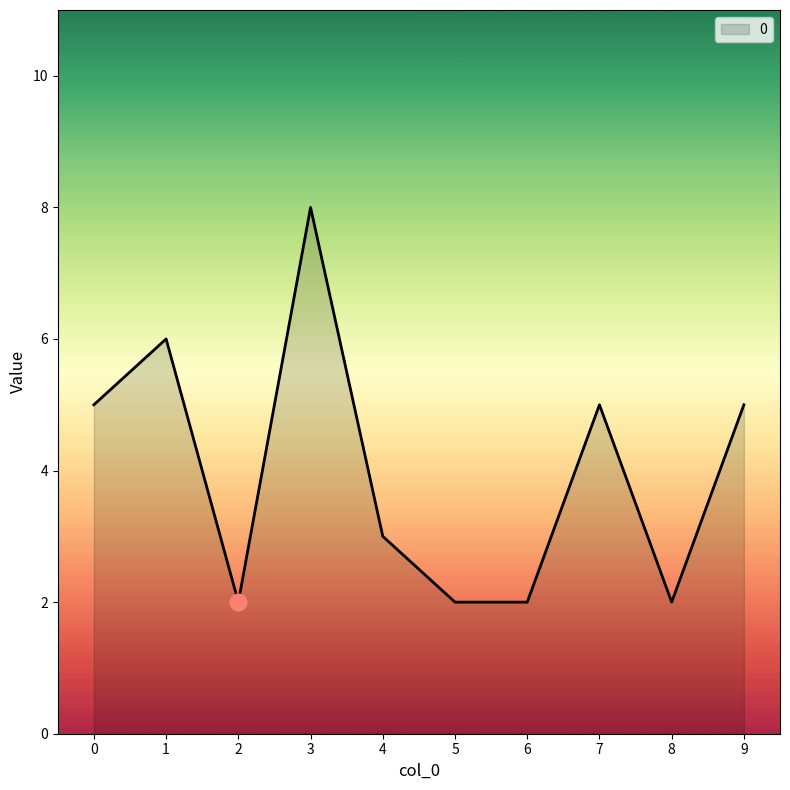

Which label corresponds to the largest value in the chart?

3